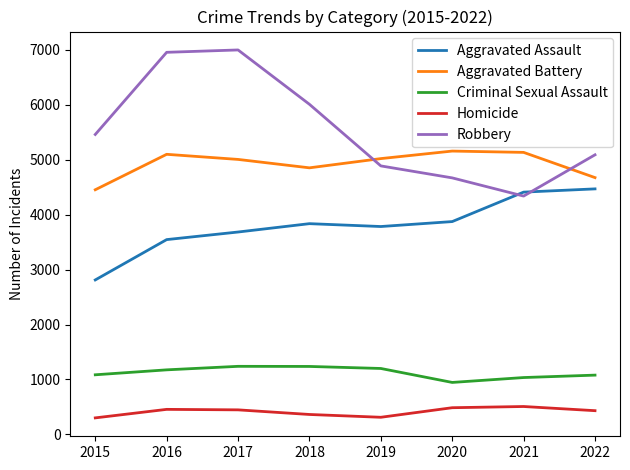

Is it true that Aggravated Battery equals 2429 at 2019?

False